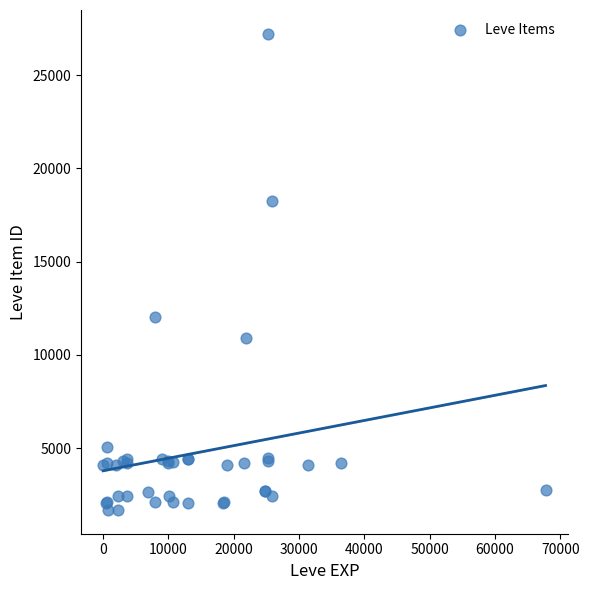

What Y value in the scatter plot is closest to 14448?

12018